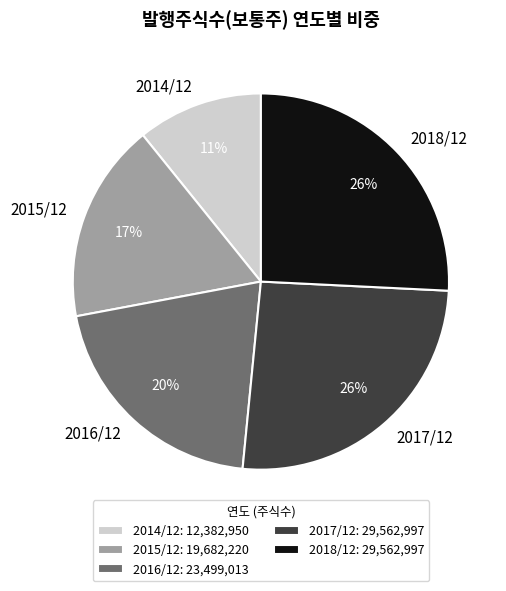

Combined, do 2015/12 and 2014/12 account for over 50%?

No